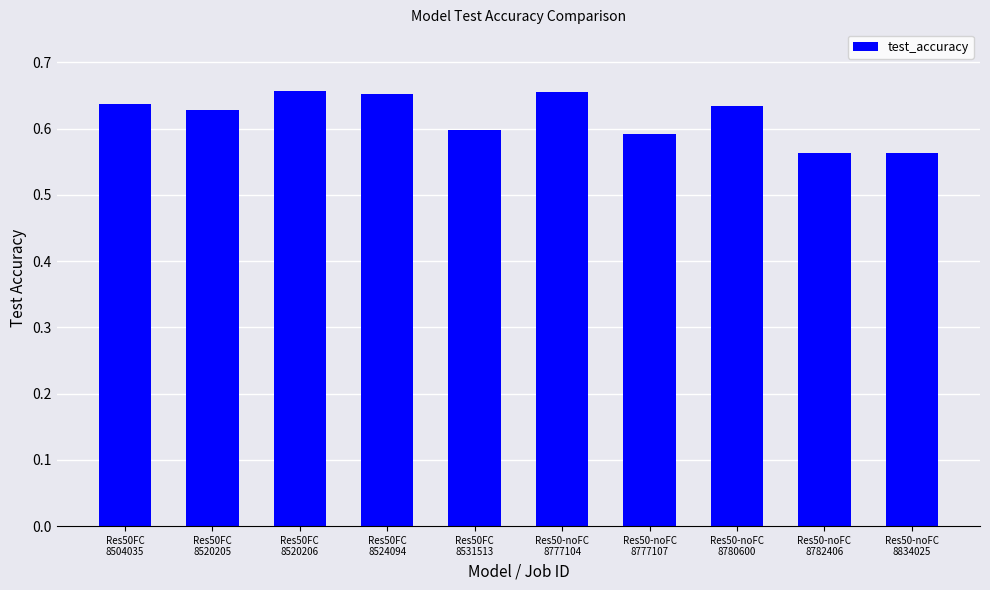

What is the sum of the values at Res50-noFC
8777107 and Res50-noFC
8834025?

1.2